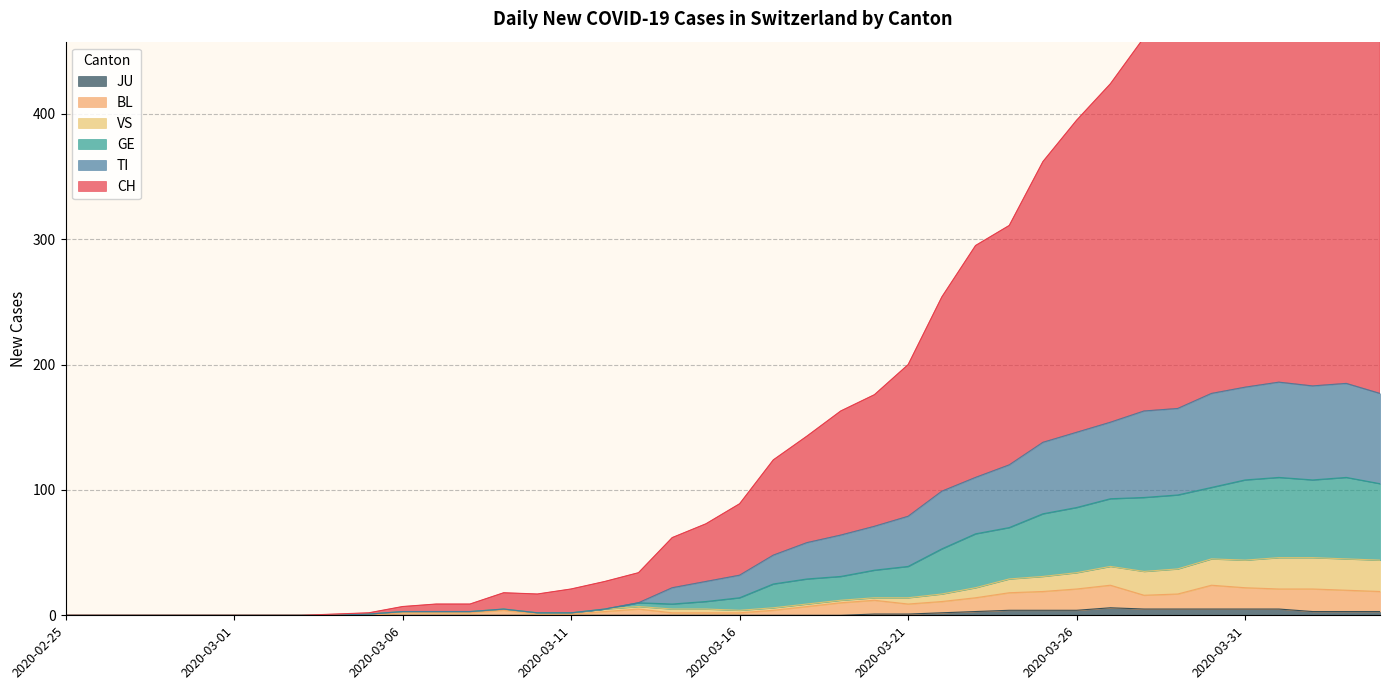

How many interior local valleys does the CH series have?

1